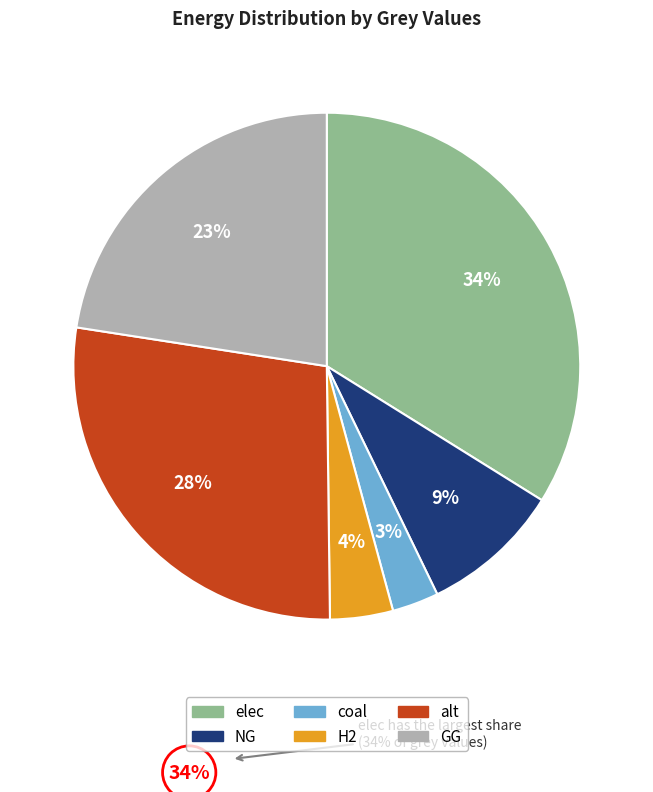

The H2 slice represents 4% of the pie. True or false?

True